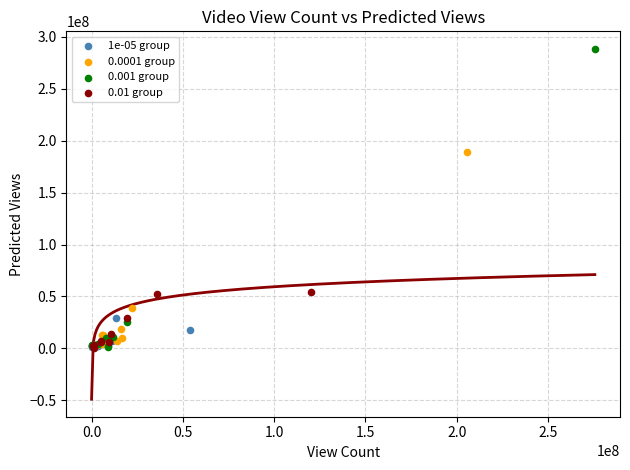

Which series has the widest spread of Y values?

0.001 group